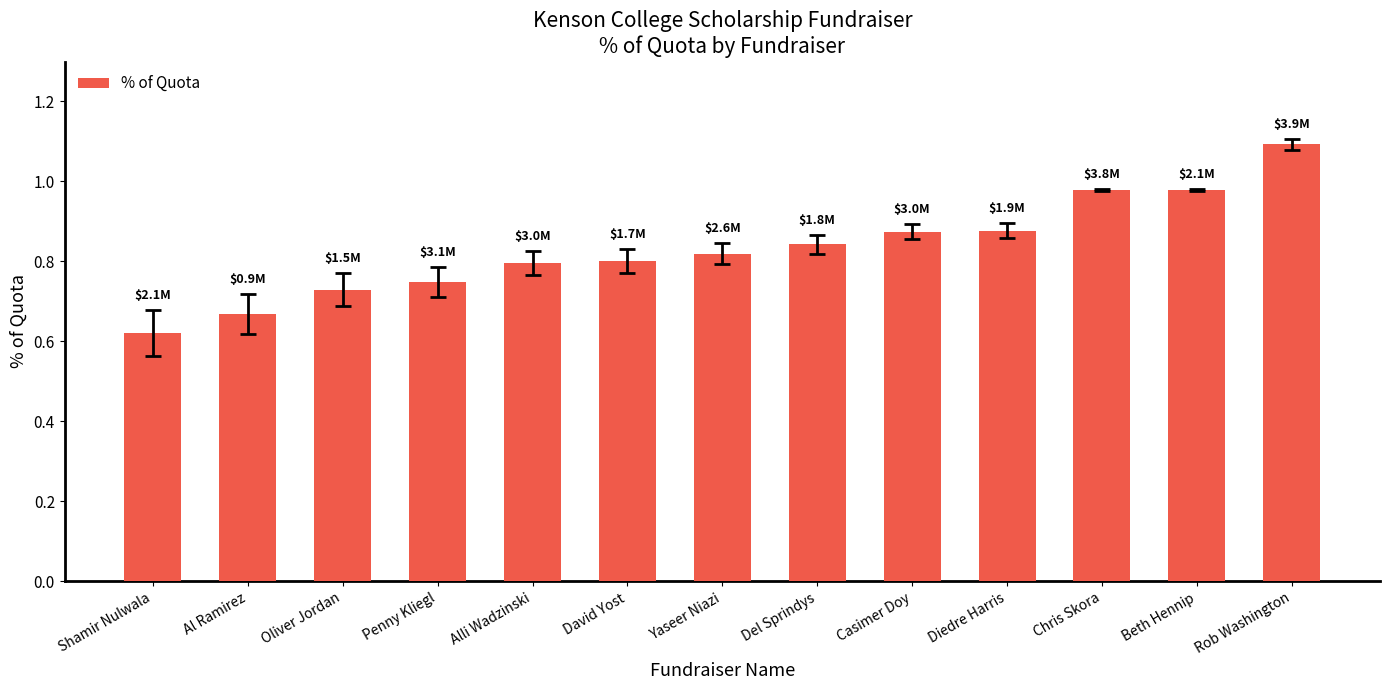

Does the chart contain any negative values?

No